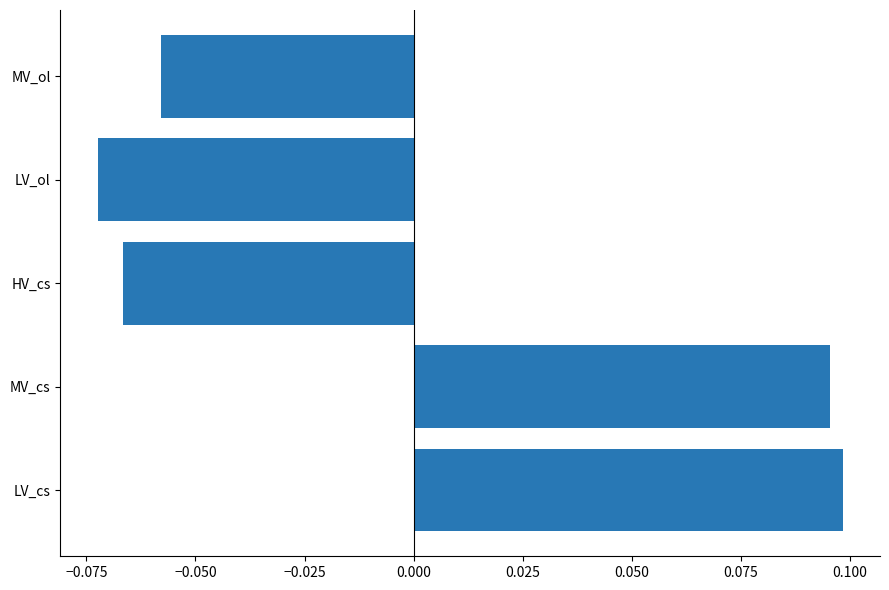

The value at LV_ol is -0.0. True or false?

False